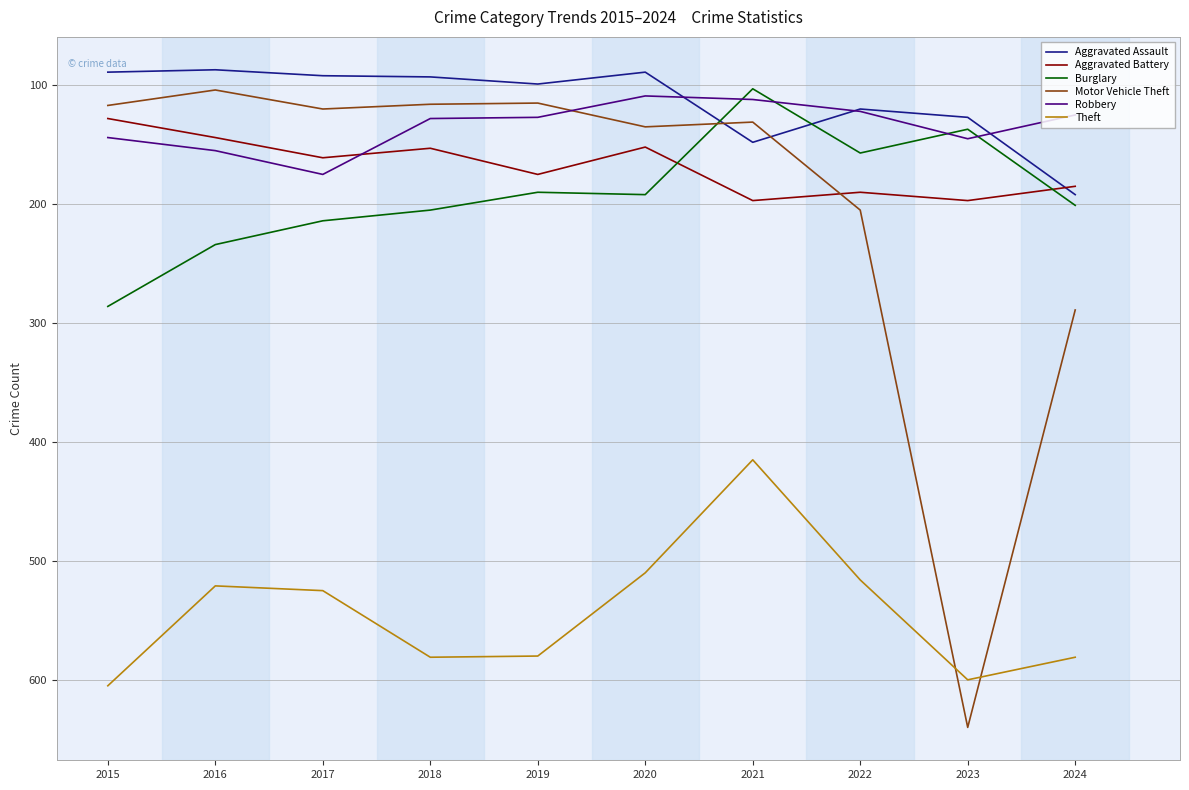

Is the value of Burglary at 2015 greater than the value of Robbery at 2020?

Yes